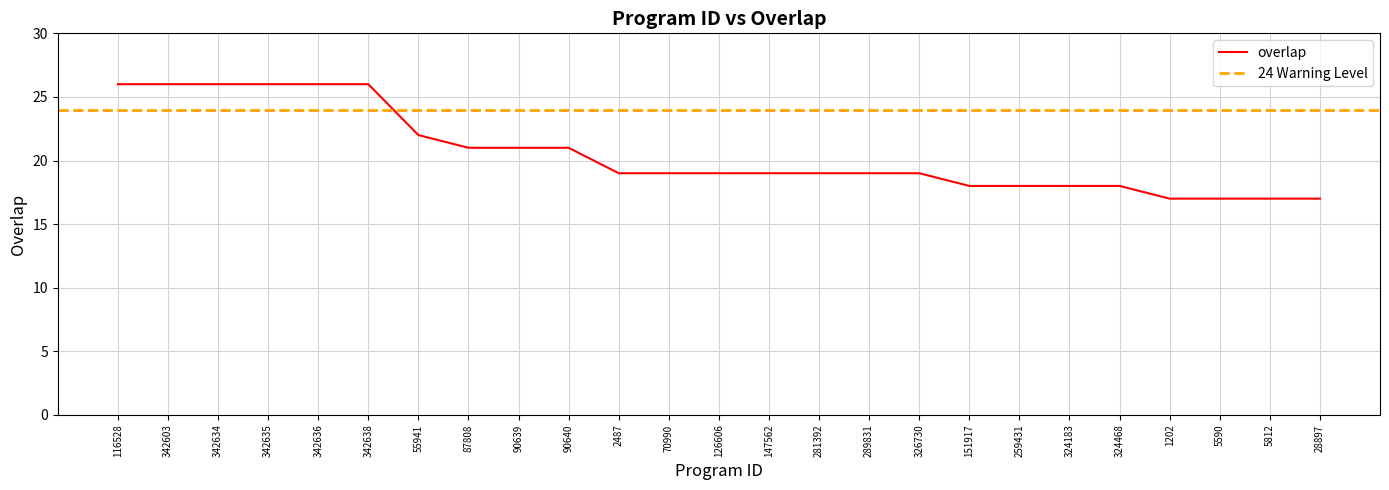

What is the average value?

21